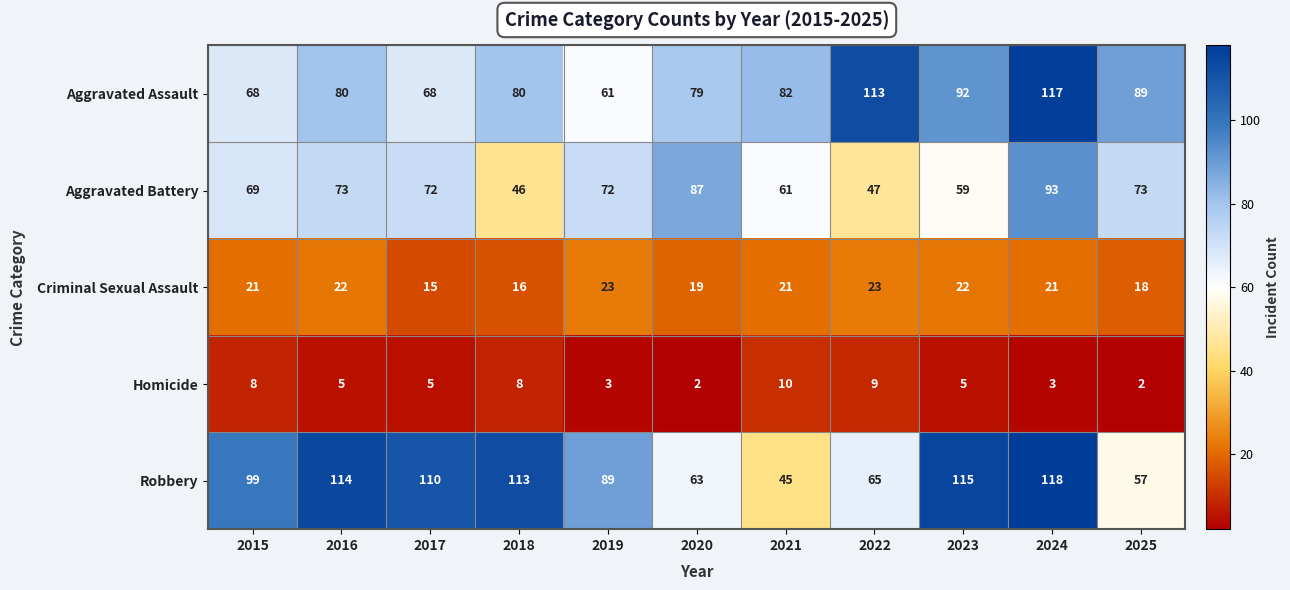

What is the sum of the Criminal Sexual Assault values at 2020 and 2018?

35